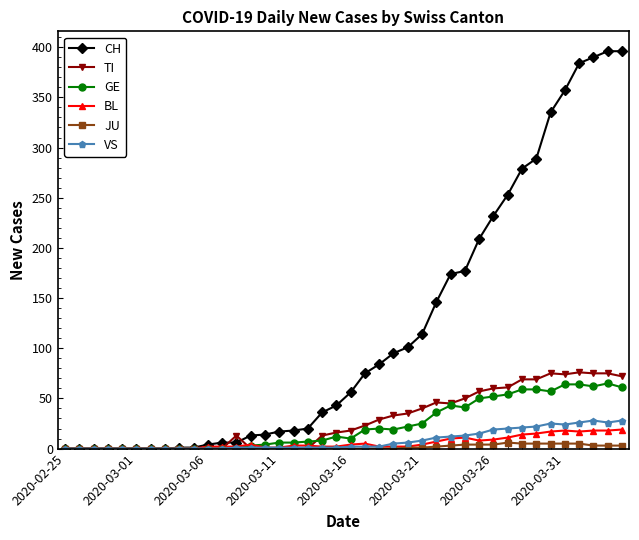

At how many categories does at least one series exceed 324?

6